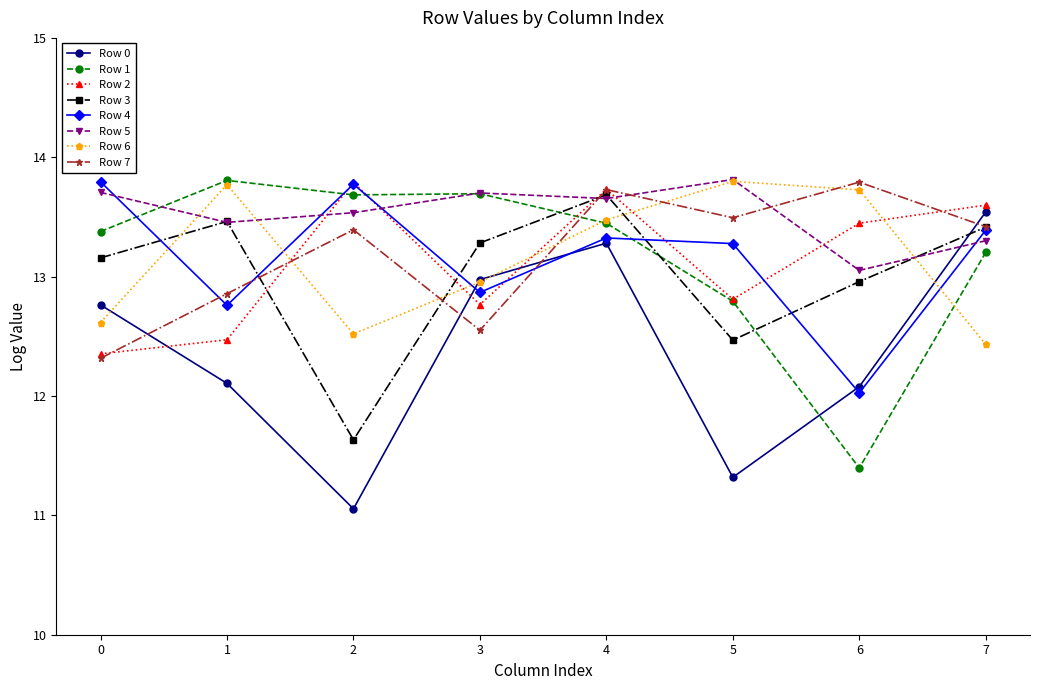

Is the value of Row 1 at 7 greater than the value of Row 6 at 3?

Yes